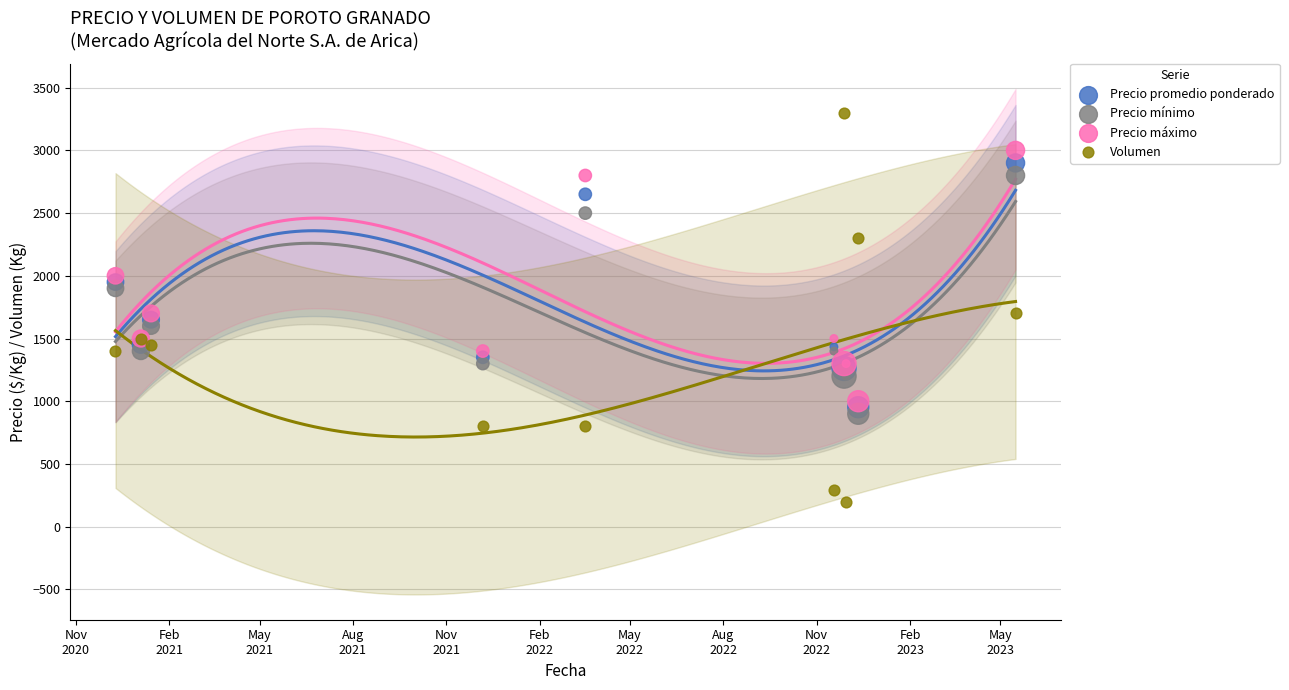

Which series has the widest spread of Y values?

Volumen